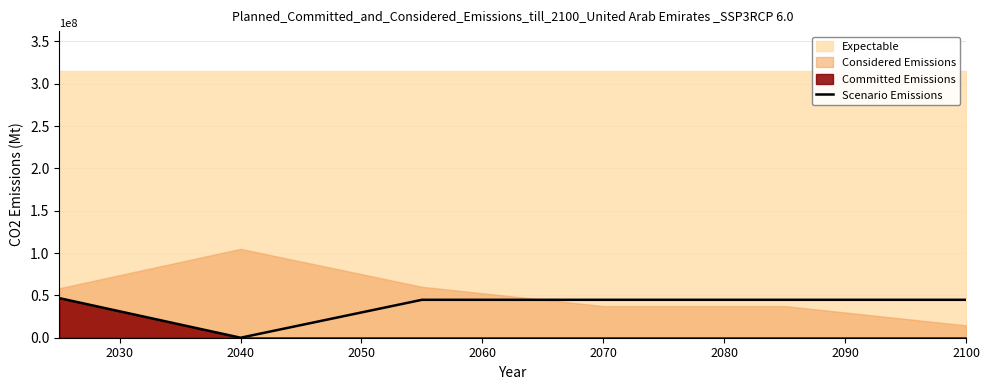

How many values are below 44800000?

1